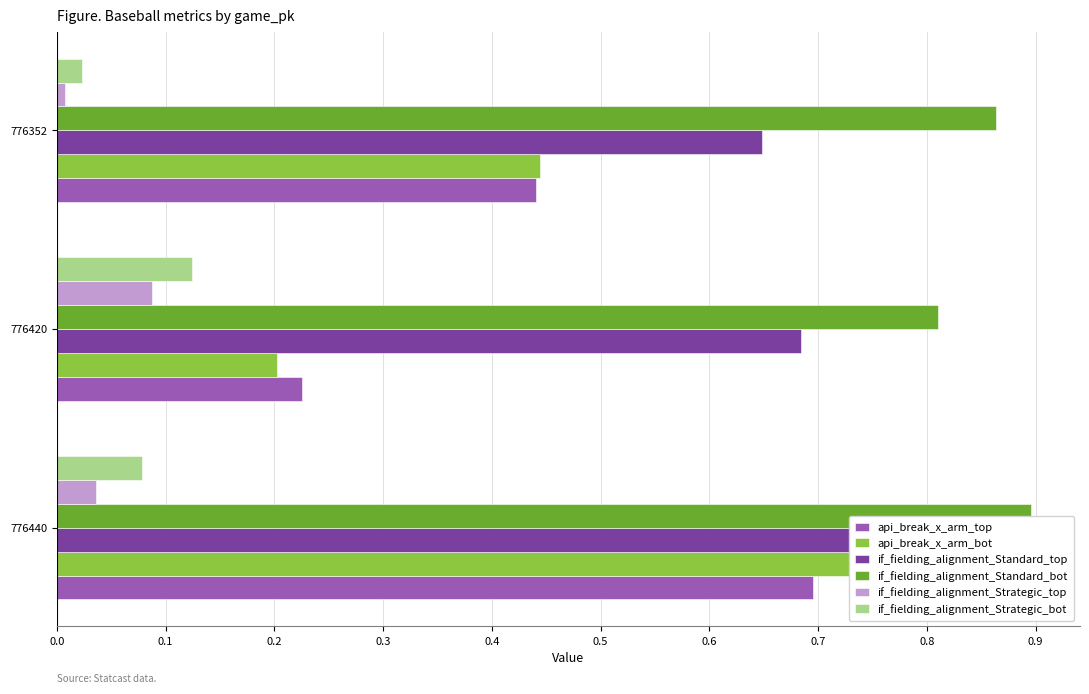

Which series changed the most between 776420 and 776352?

api_break_x_arm_bot